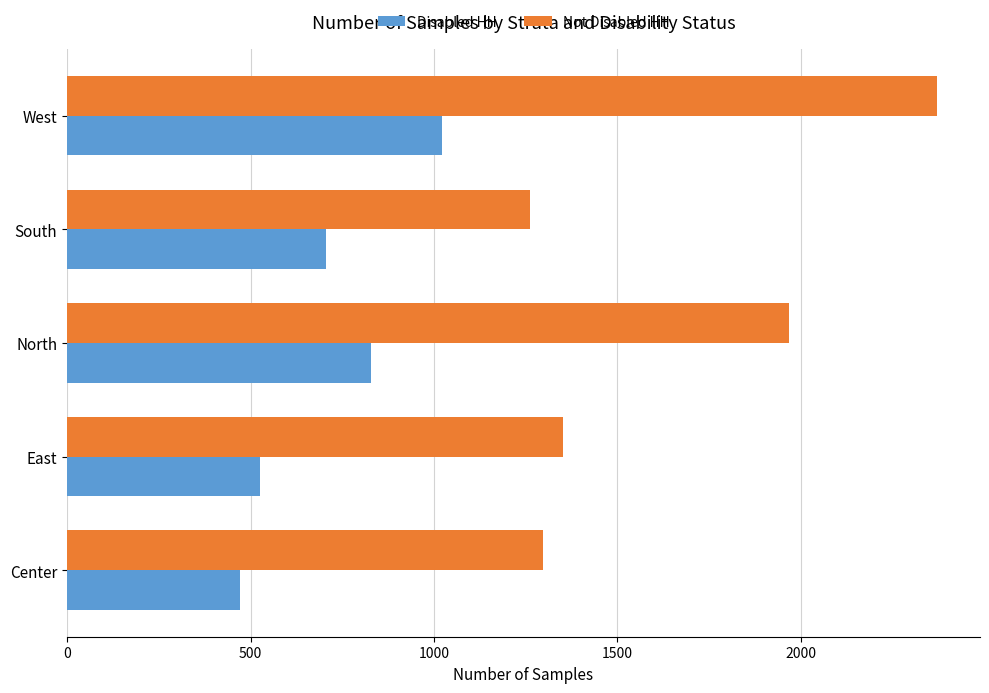

At which label does Disabled HH reach its peak?

West